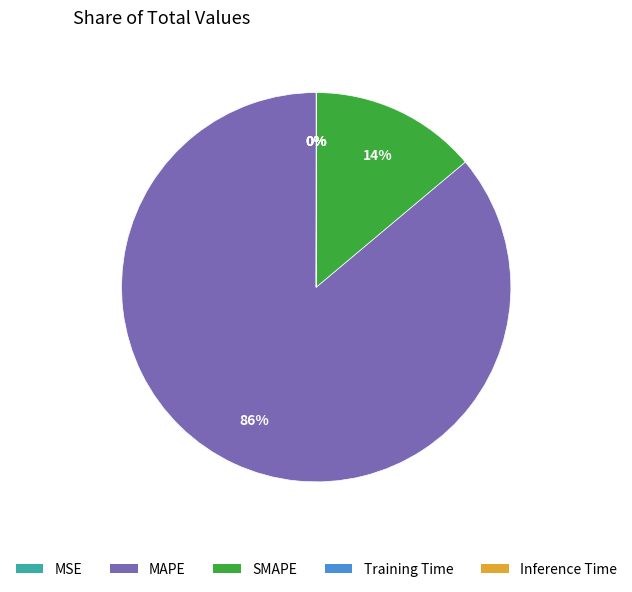

Does MAPE represent more than half of the total?

Yes